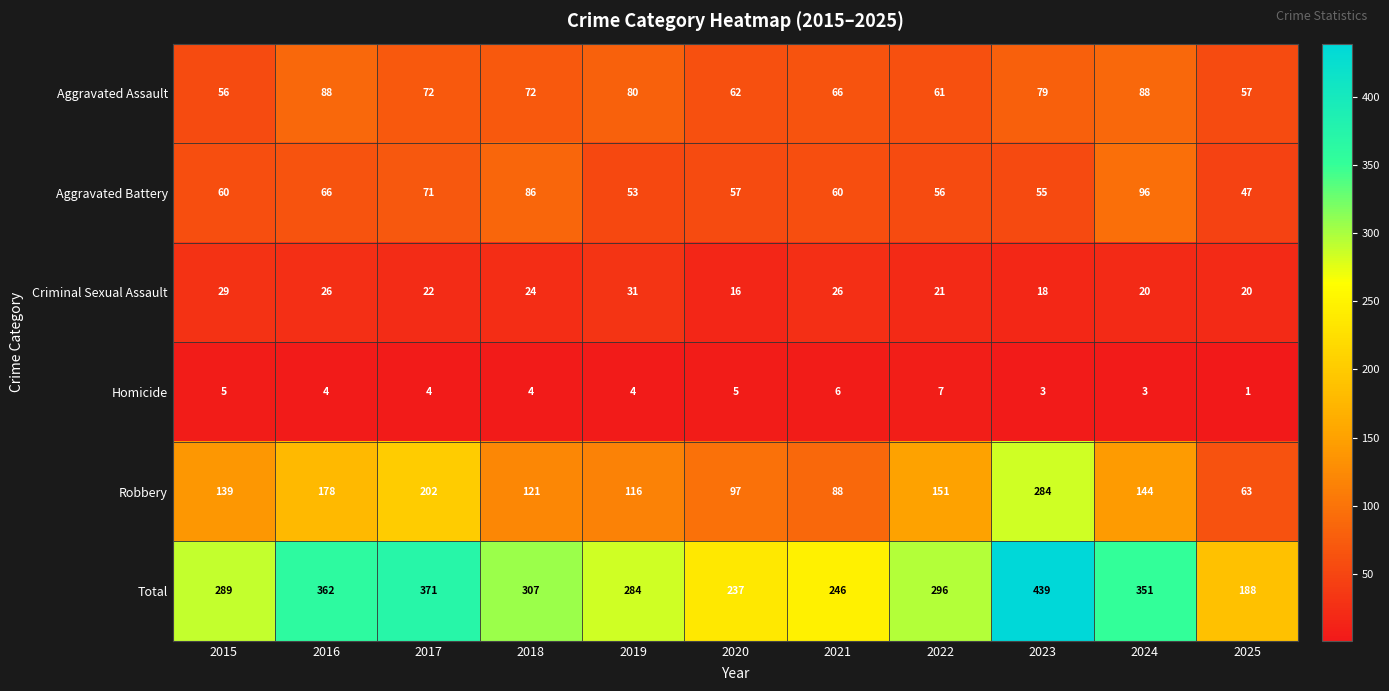

What is the difference between the maximum and minimum values in the Robbery series?

221